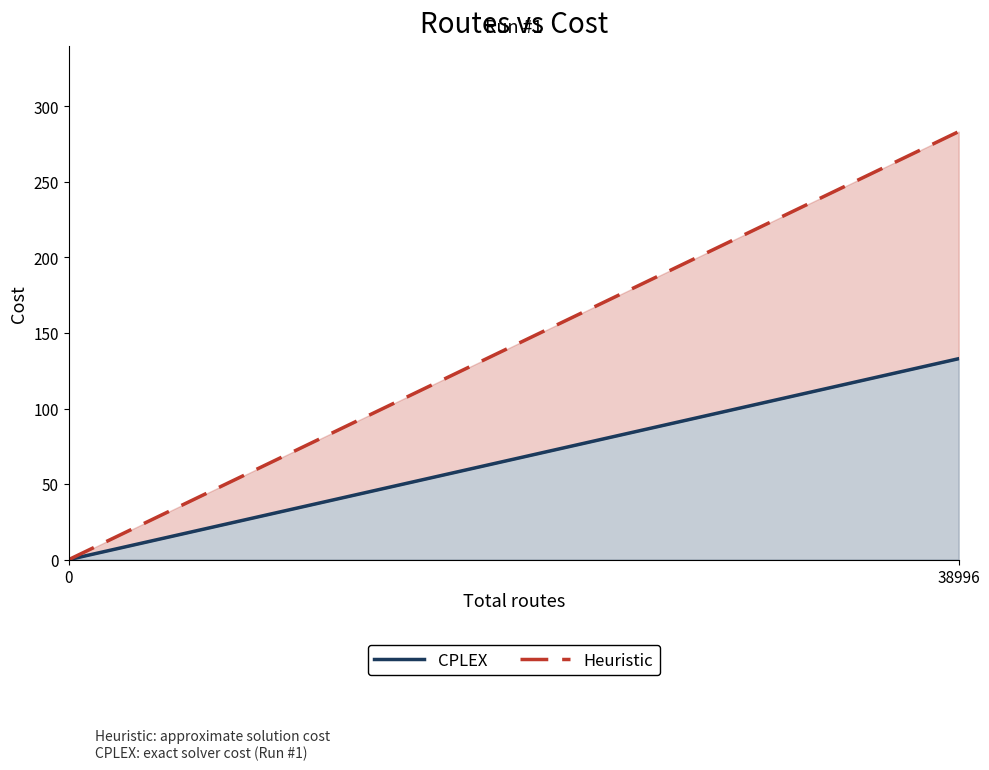

At how many categories does at least one series exceed 129?

1